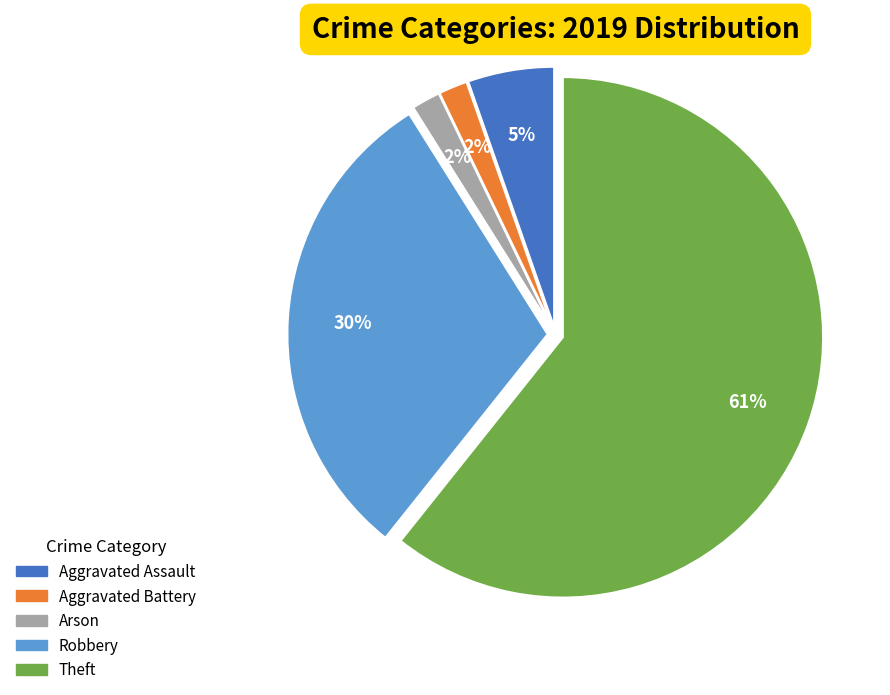

Count the number of slices in the pie.

5